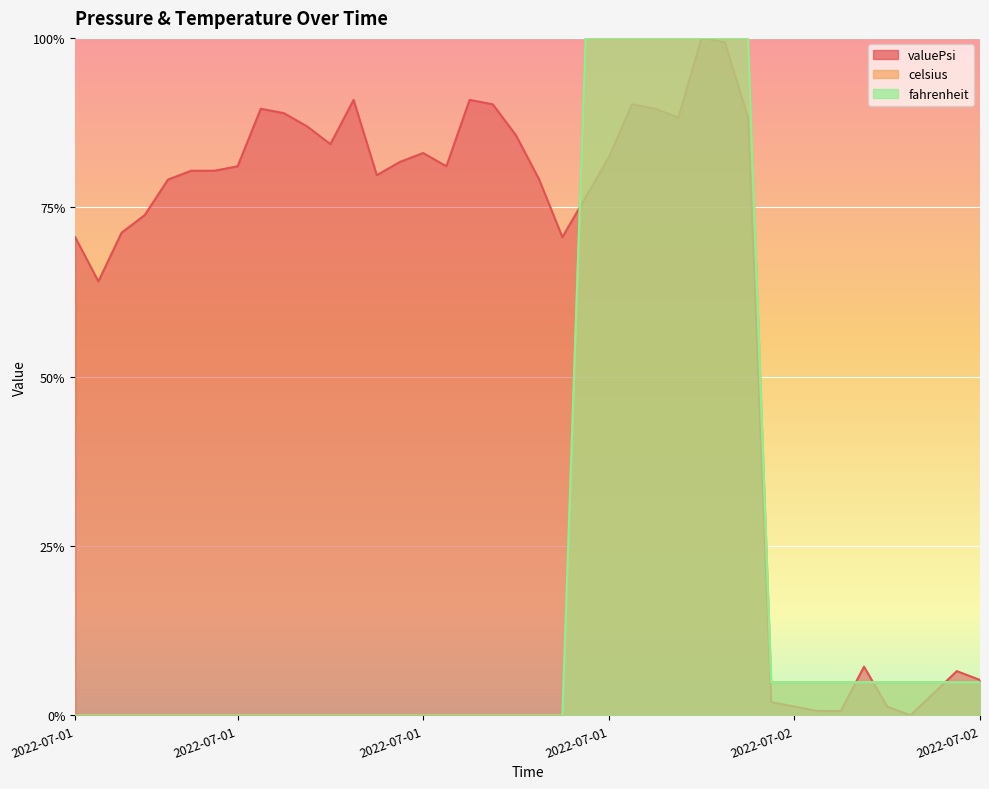

What is the value of the celsius point at the 30th from the left?

1.0